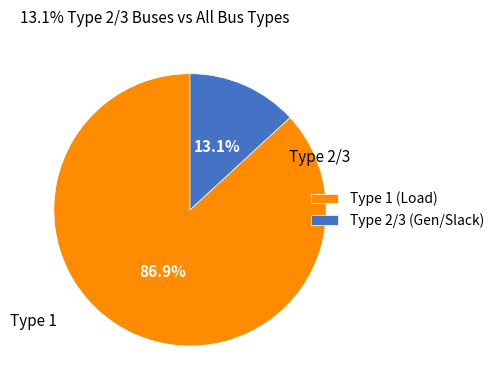

Between Type 1 (Load) and Type 2/3 (Gen/Slack), which is larger?

Type 1 (Load)